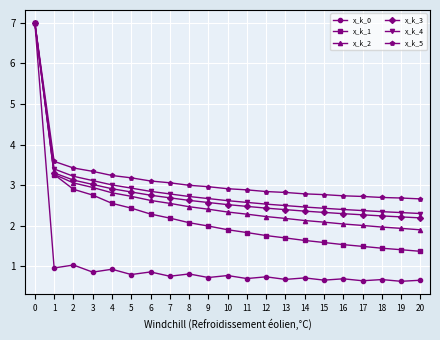

What is the smallest value displayed?

0.6